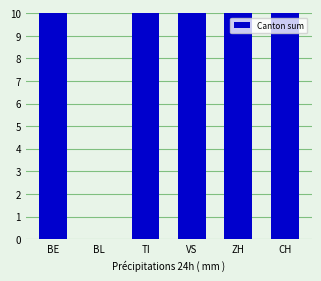

List the labels in order of value, smallest first.

BL, ZH, TI, BE, VS, CH